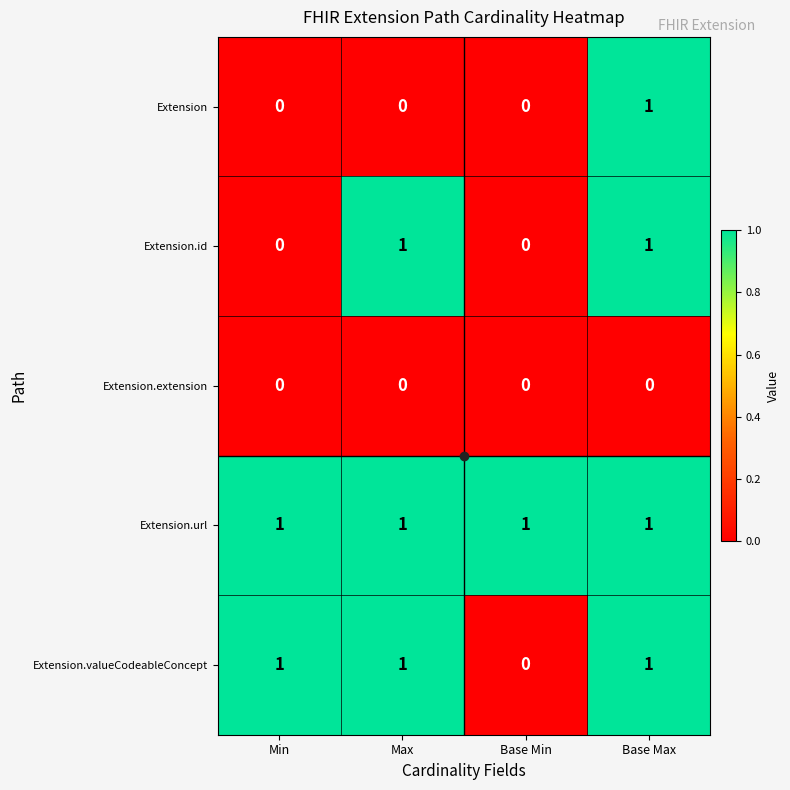

Which series changed the most between Min and Max?

Extension.id